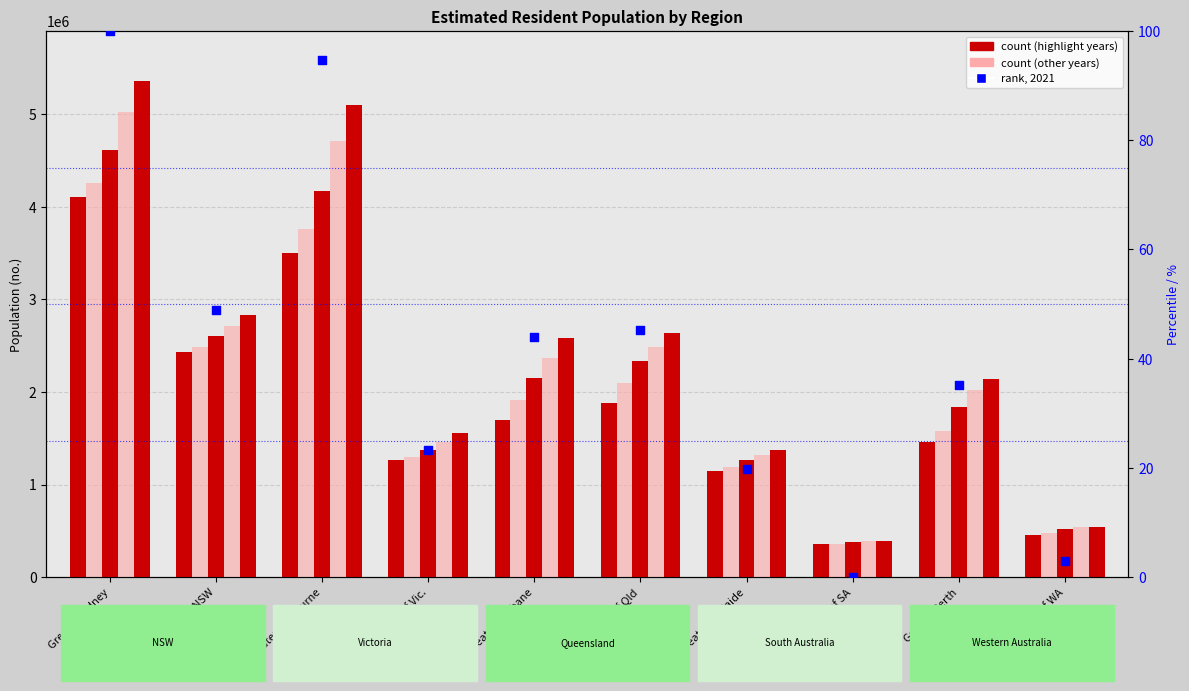

What is the change in value from Greater Sydney to Greater Melbourne?

-5.3